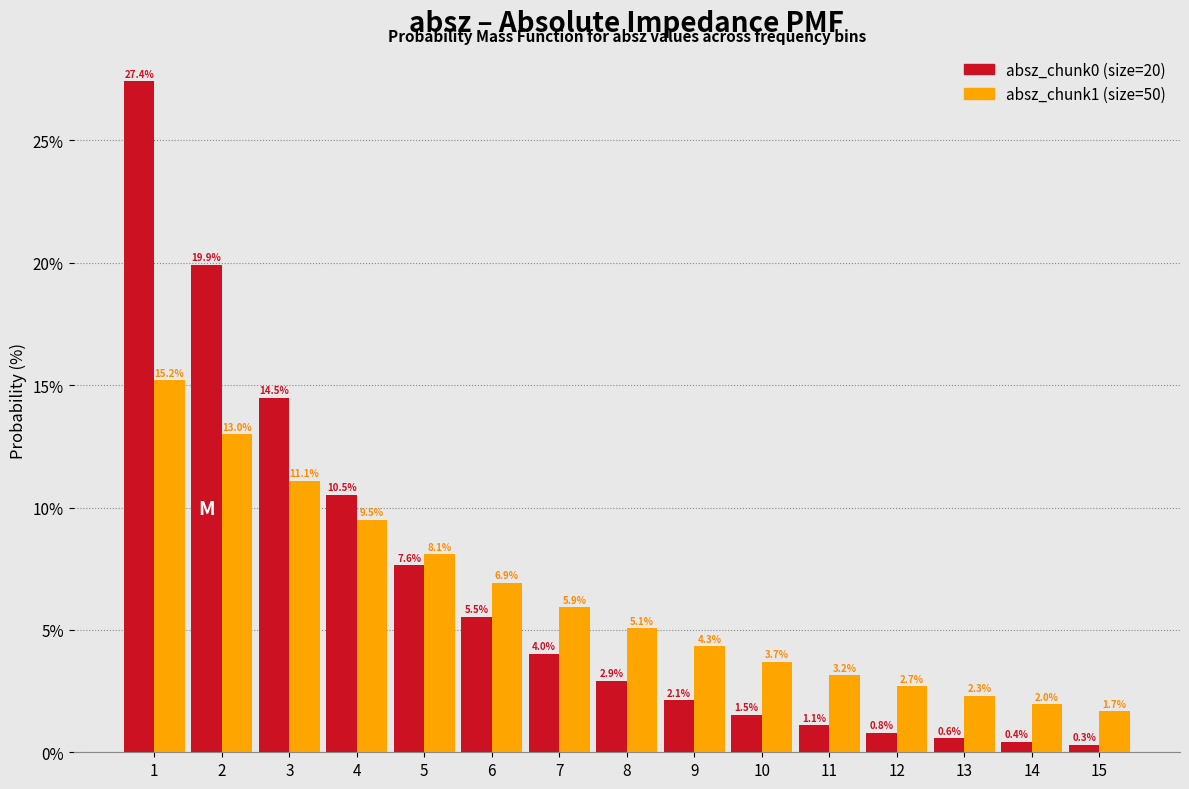

Reading right to left, list all the values displayed in this chart.

absz_chunk0: 0.3	0.4	0.6	0.8	1.1	1.5	2.1	2.9	4.0	5.5	7.6	10.5	14.5	19.9	27.4
absz_chunk1: 1.7	2.0	2.3	2.7	3.2	3.7	4.3	5.1	5.9	6.9	8.1	9.5	11.1	13.0	15.2